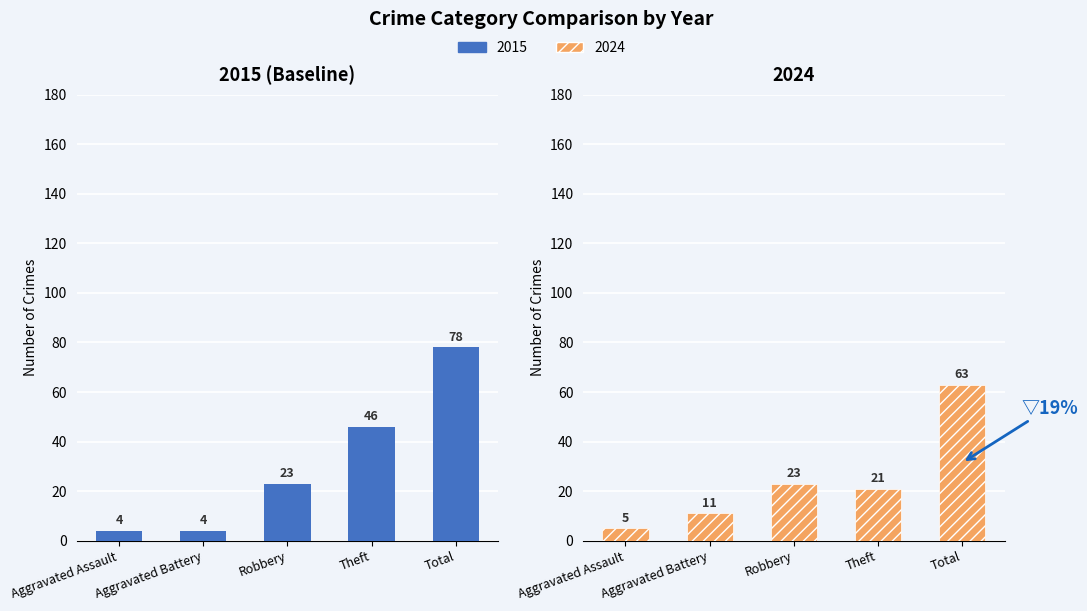

Rank the categories by 2015 value from lowest to highest.

Aggravated Assault, Aggravated Battery, Robbery, Theft, Total